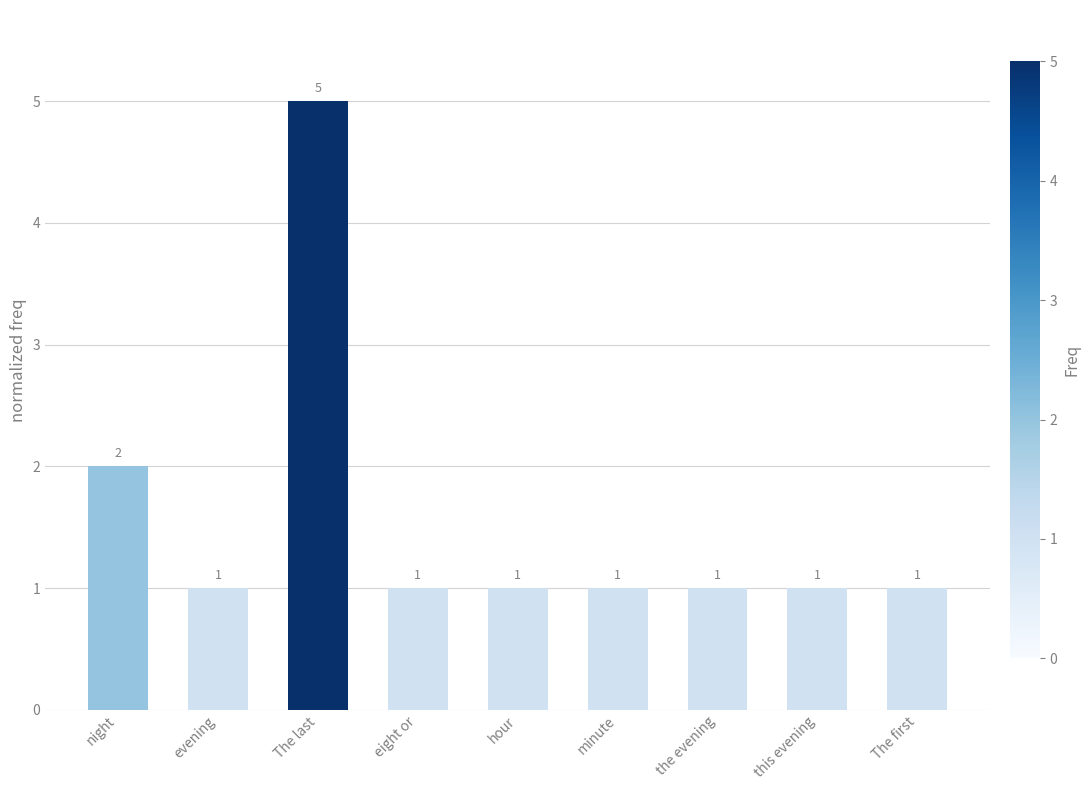

What is the difference between the maximum and minimum values?

4